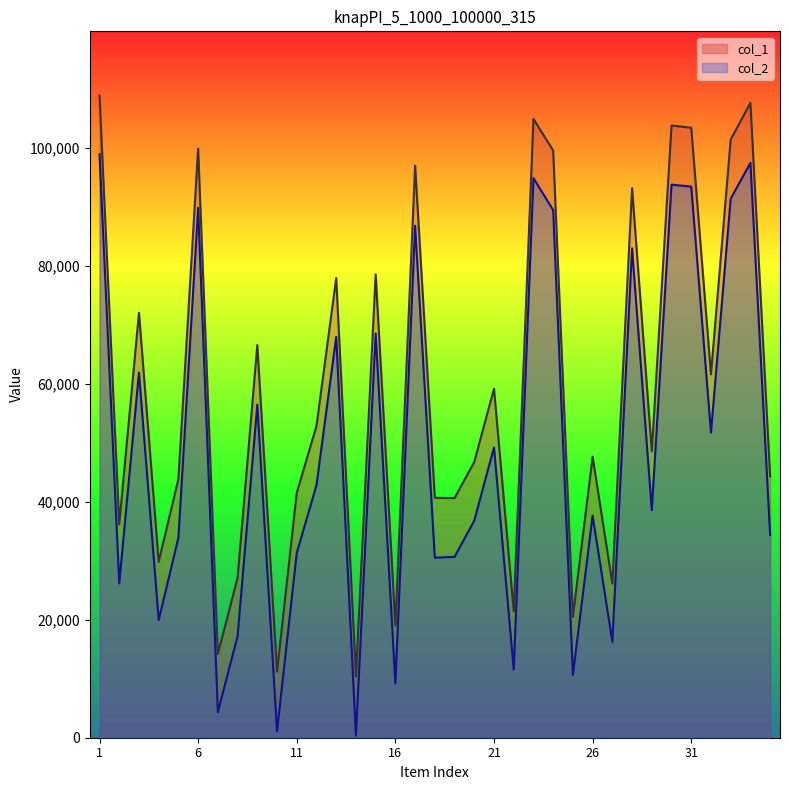

Which category has the lowest value across all series?

14